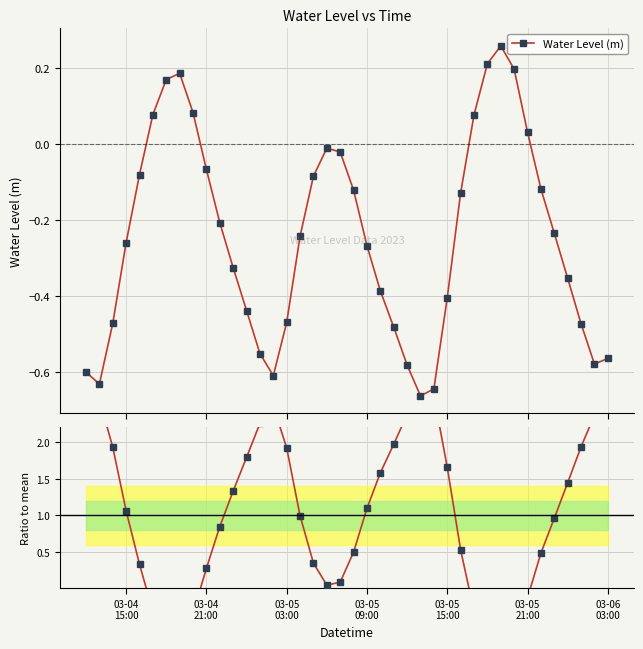

True or false: Water Level (m) has more than 0 interior local peaks.

True